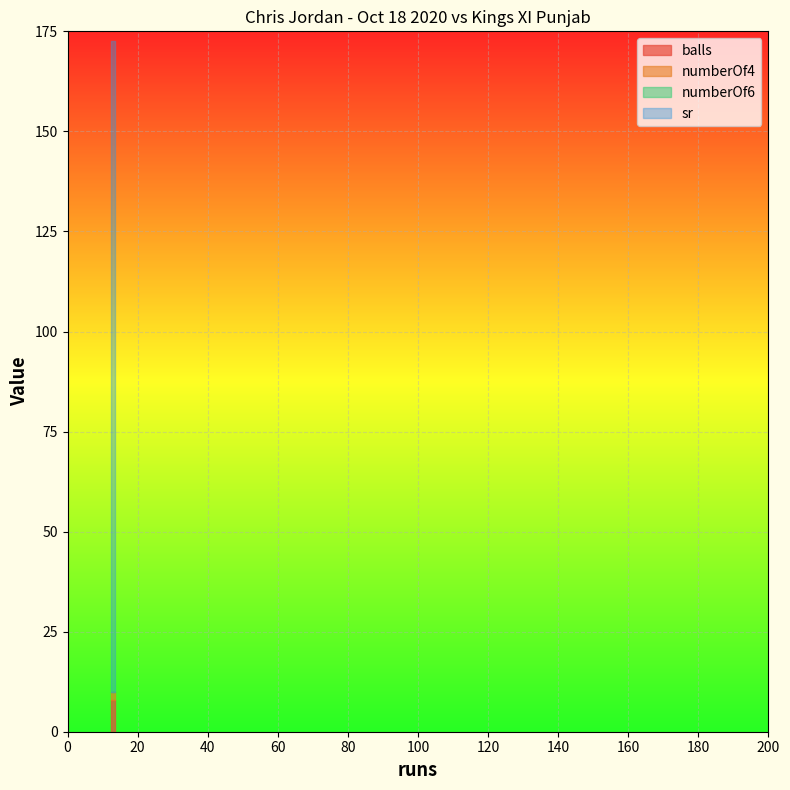

Between 13 and 13, which series saw the biggest shift?

balls